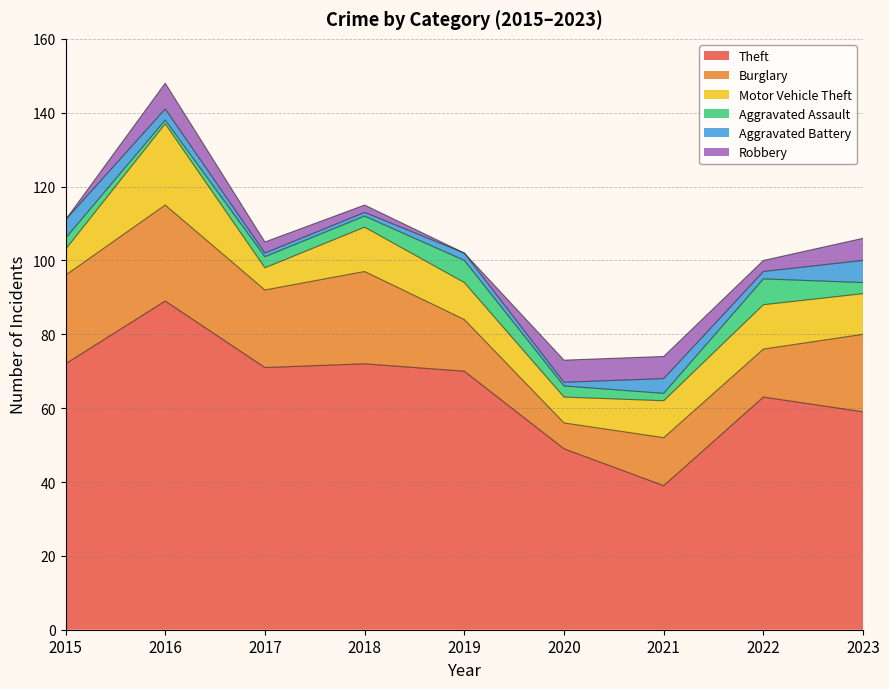

Rank the series by their maximum value, from highest to lowest.

Theft, Burglary, Motor Vehicle Theft, Aggravated Assault, Robbery, Aggravated Battery